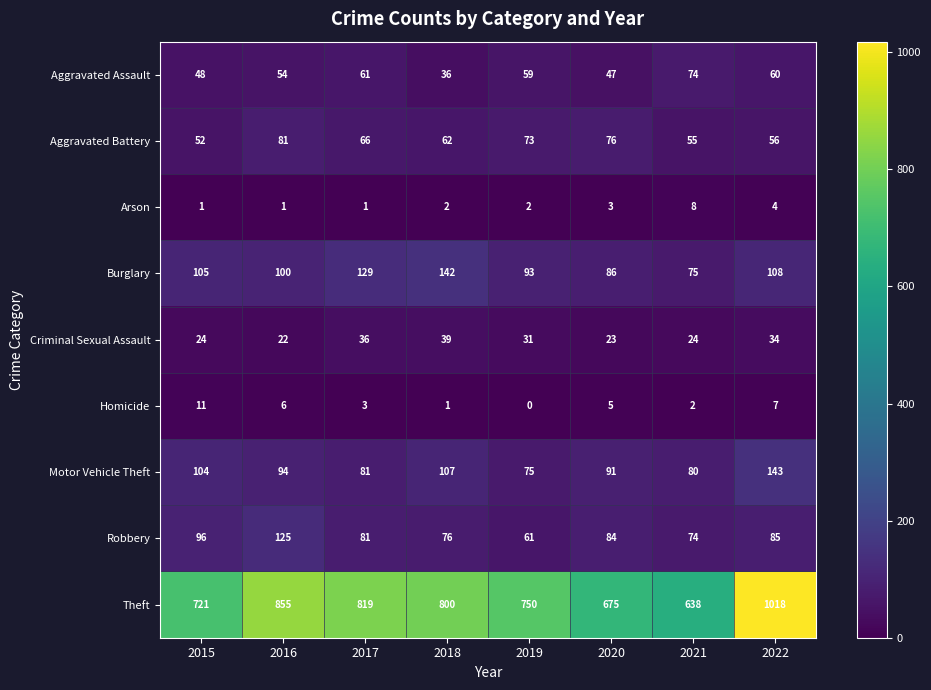

What is the total value across all series at 2020?

1090